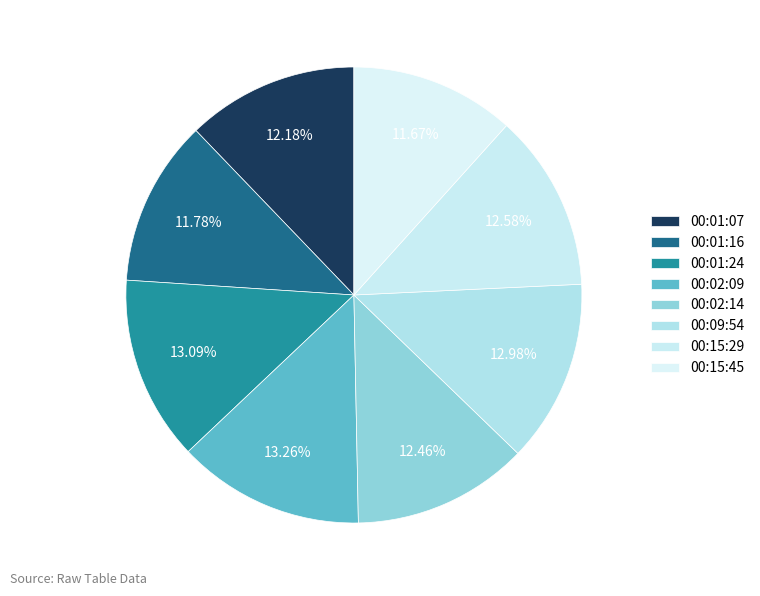

What is the ratio of the value at 00:01:16 to the value at 00:02:09?

0.9